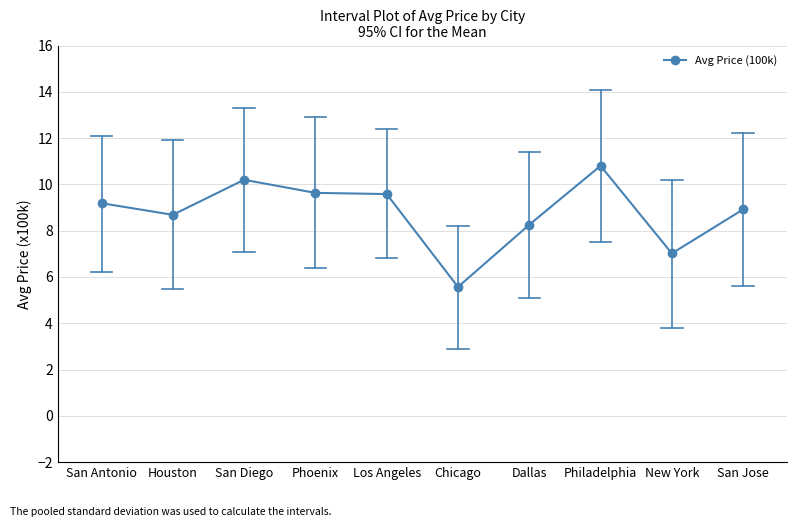

Which category has the highest value across all series?

Philadelphia